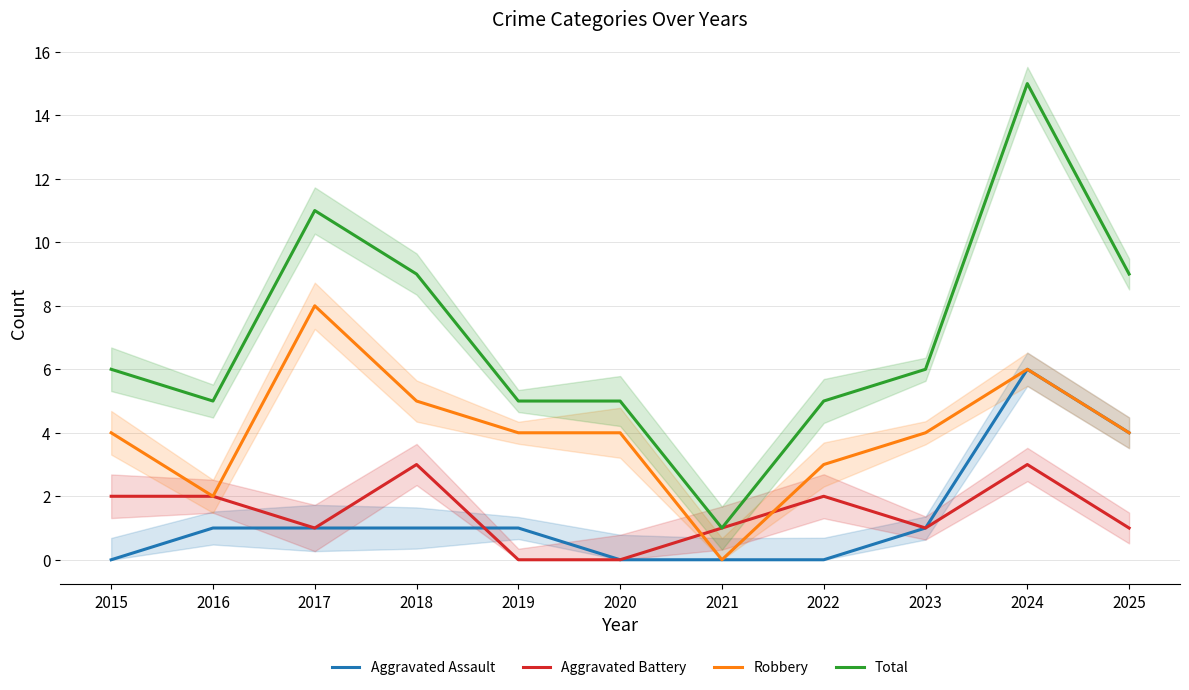

Is this an area chart (filled region under the line)?

No